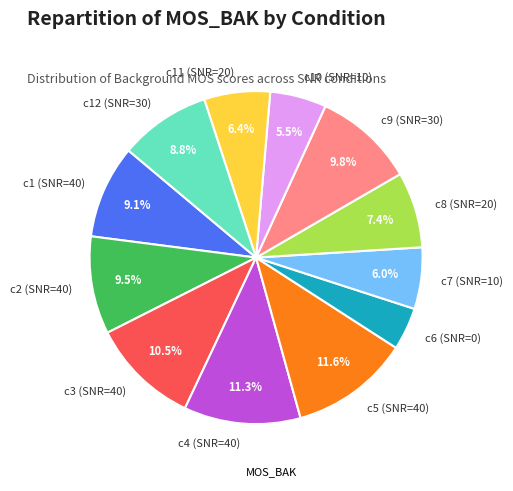

Between c12 (SNR=30) and c10 (SNR=10), which is larger?

c12 (SNR=30)